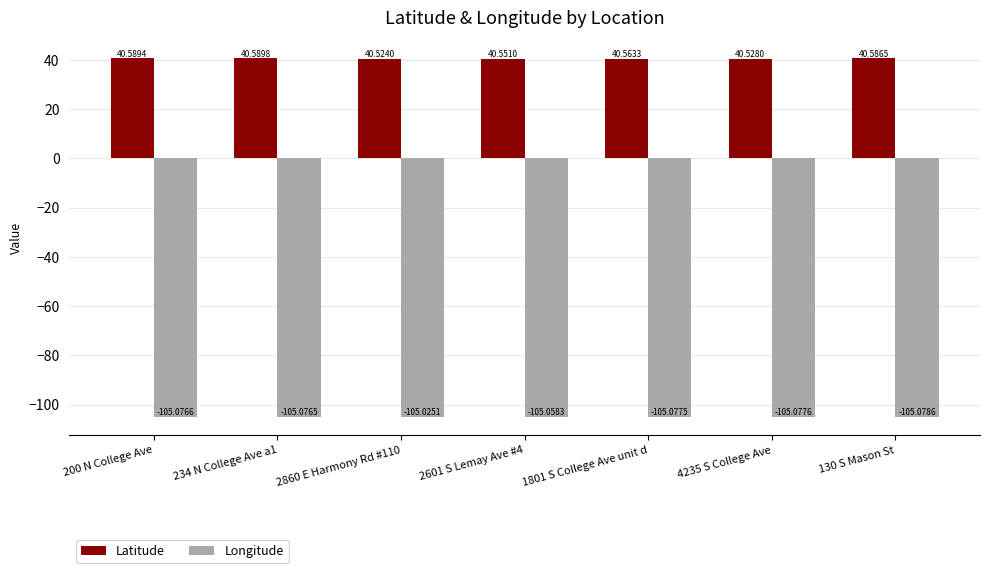

Is it true that Longitude equals -105.1 at 130 S Mason St?

True